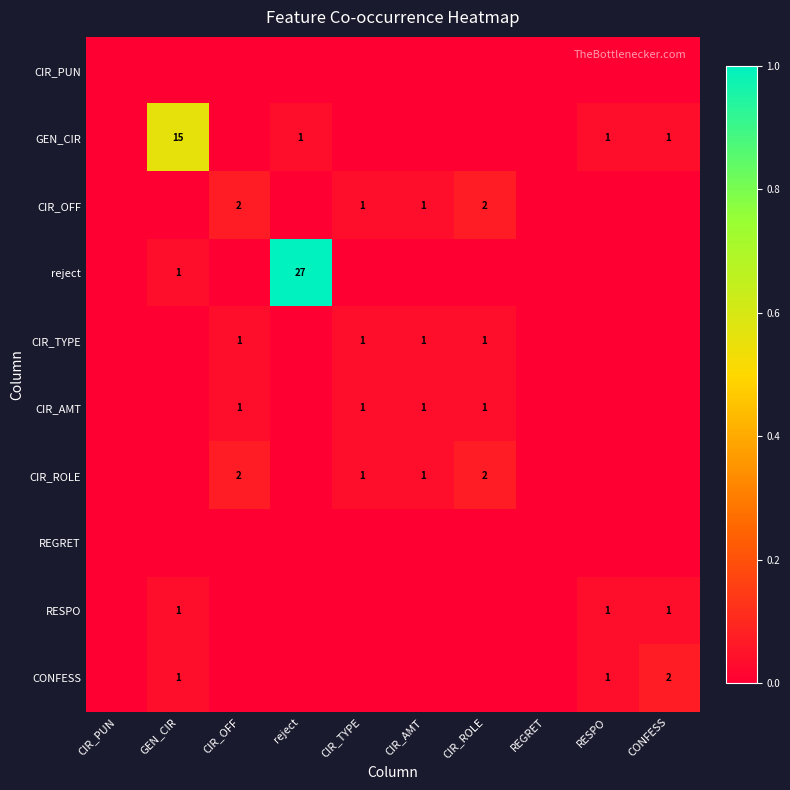

Between GEN_CIR and CIR_ROLE, which is larger?

GEN_CIR